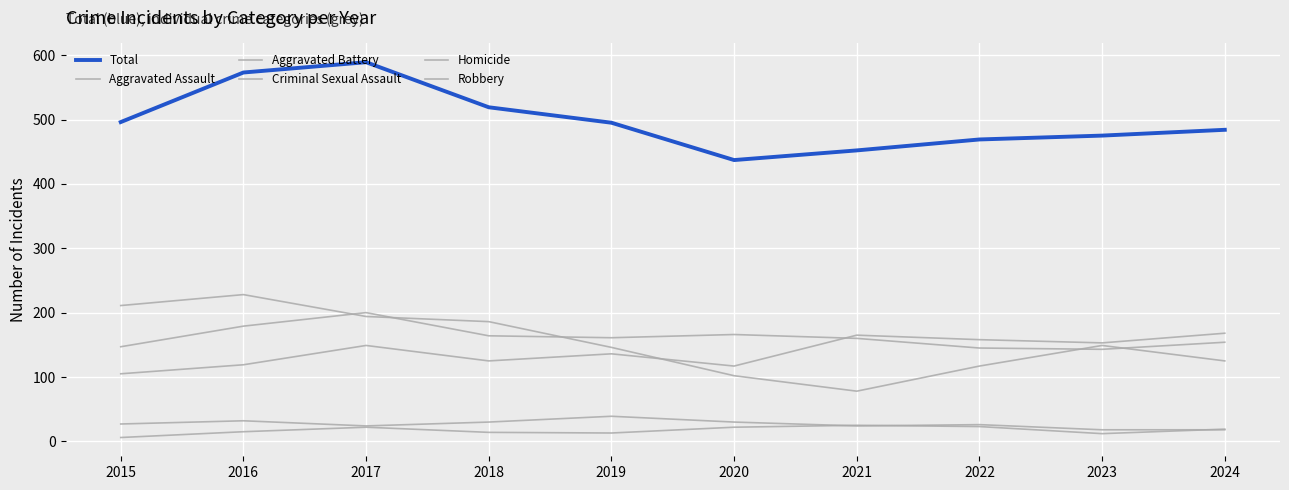

Which series changed the most between 2019 and 2023?

Criminal Sexual Assault